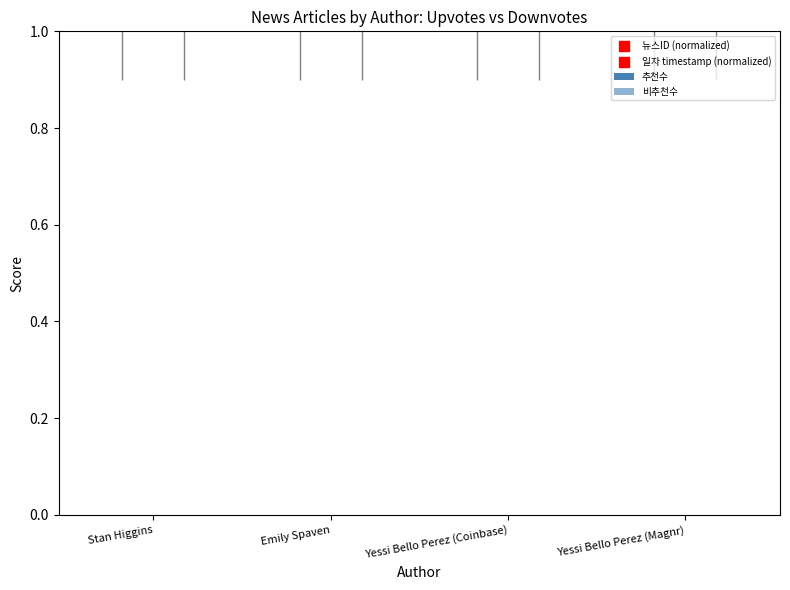

At how many categories does at least one series exceed 0?

4